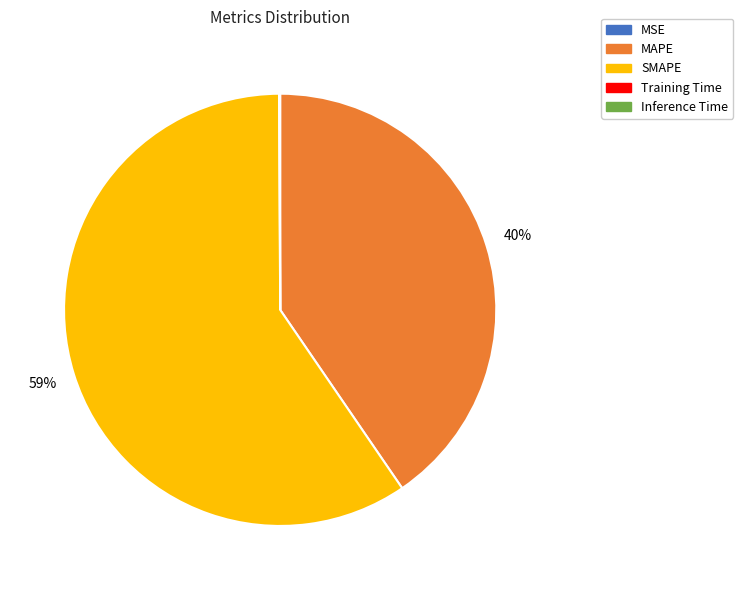

Is it true that MAPE is 40% of the pie?

True